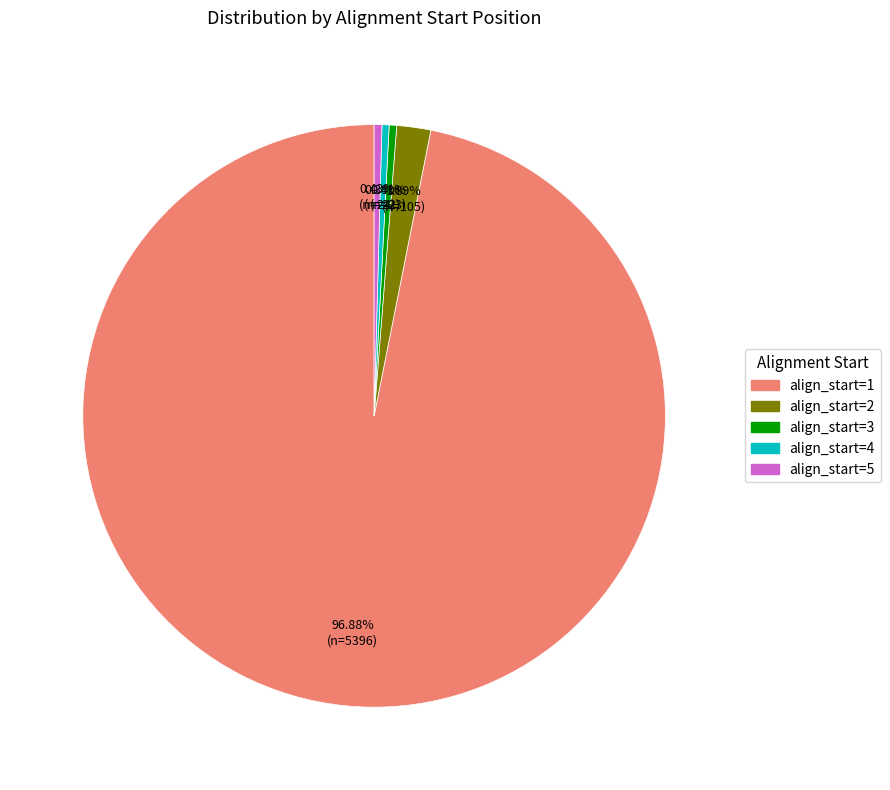

Count the number of slices in the pie.

5